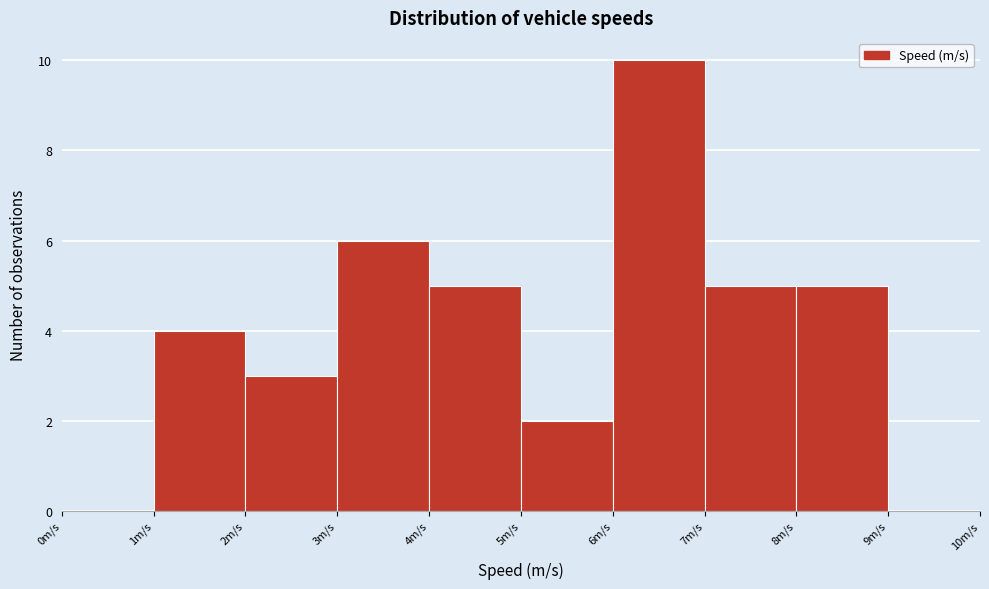

Reading left to right, transcribe this chart: for each bar, give the range it covers on the x-axis and its height. The values are not printed on the chart, so give them approximately, as read against the axis.

0 to 1: 0
1 to 2: 4
2 to 3: 3
3 to 4: 6
4 to 5: 5
5 to 6: 2
6 to 7: 10
7 to 8: 5
8 to 9: 5
9 to 10: 0